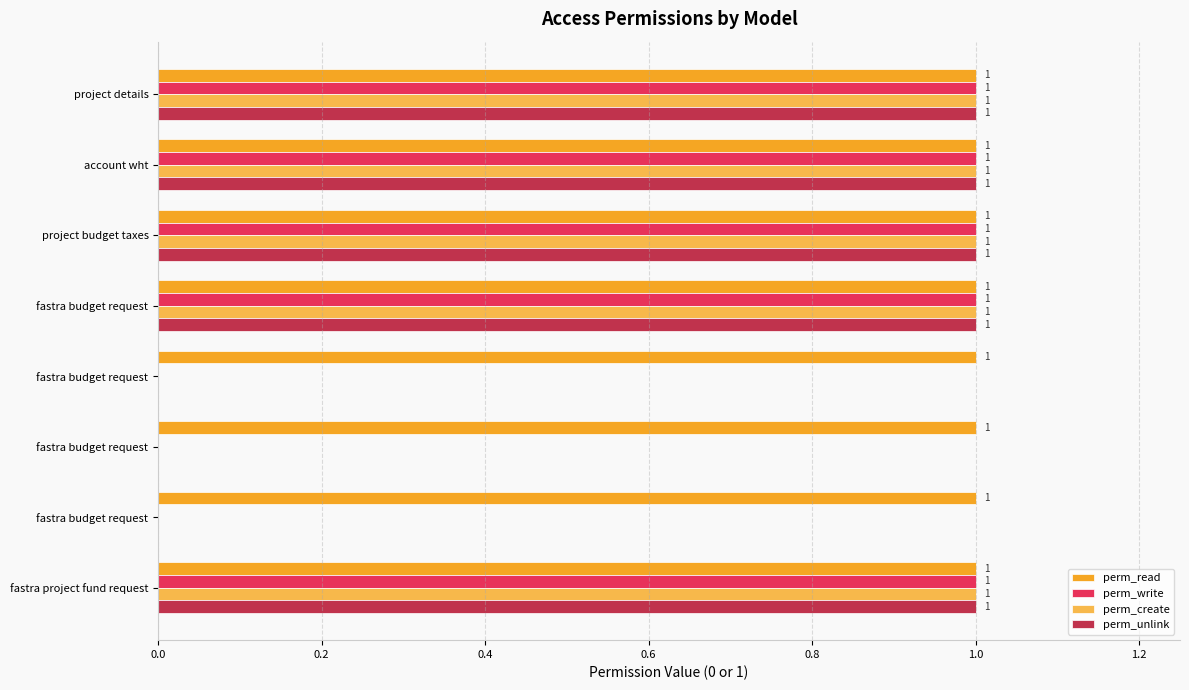

What are all the series names shown in the legend?

perm_read, perm_write, perm_create, perm_unlink